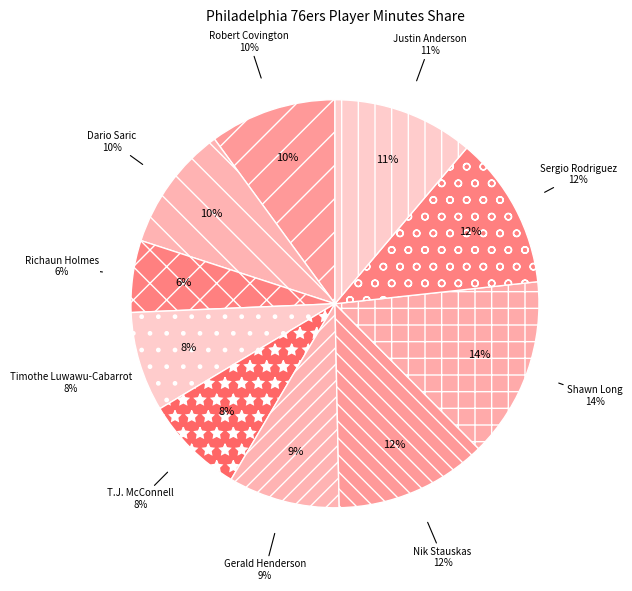

What portion of the pie excludes T.J. McConnell?

92.1%